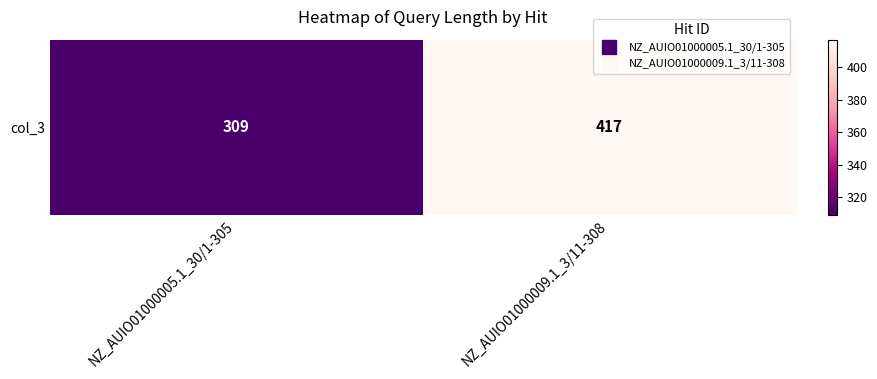

Between NZ_AUIO01000009.1_3/11-308 and NZ_AUIO01000005.1_30/1-305, which is larger?

NZ_AUIO01000009.1_3/11-308